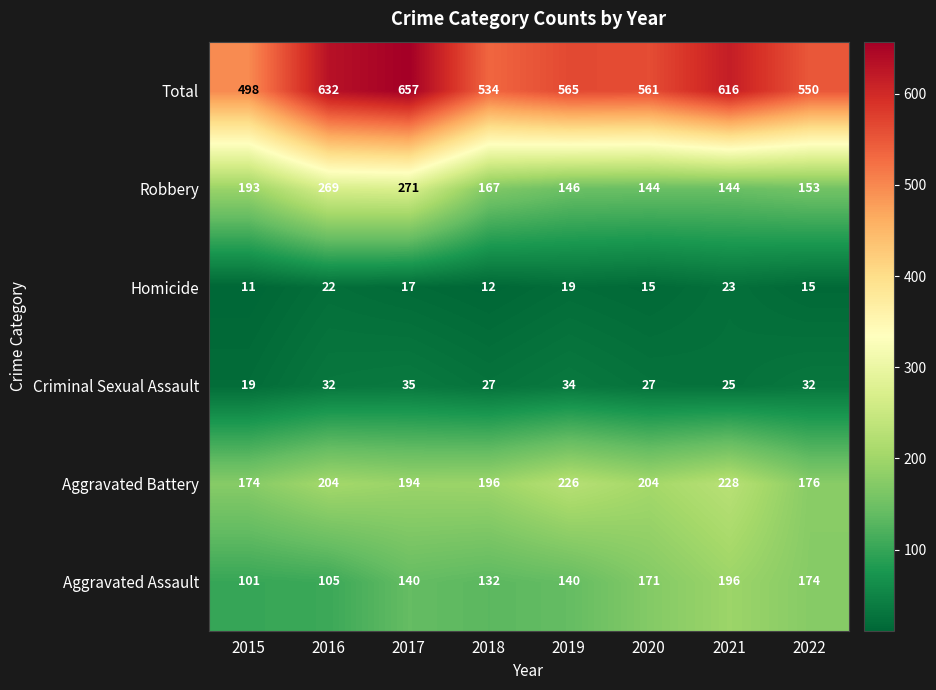

Which category has the highest value in the Criminal Sexual Assault series?

2017